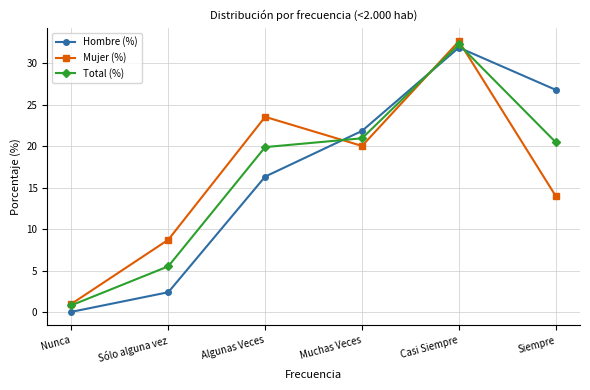

What is the sum of all Hombre (%) values?

99.4